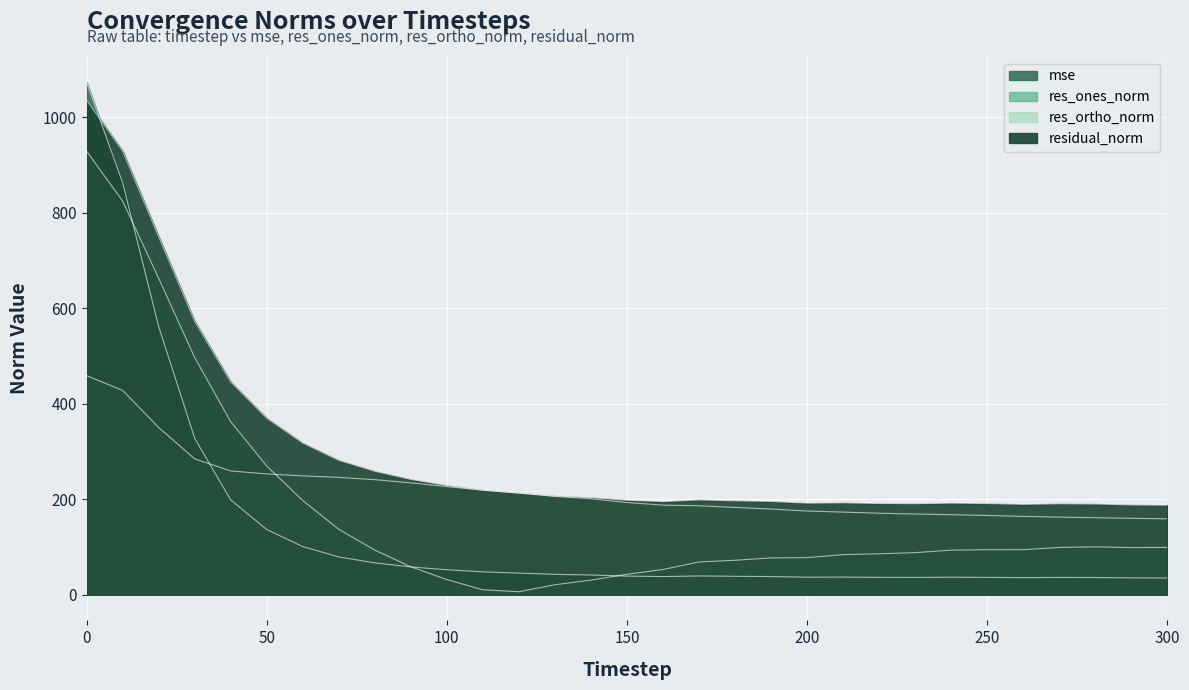

How many data points in mse are above 39?

17